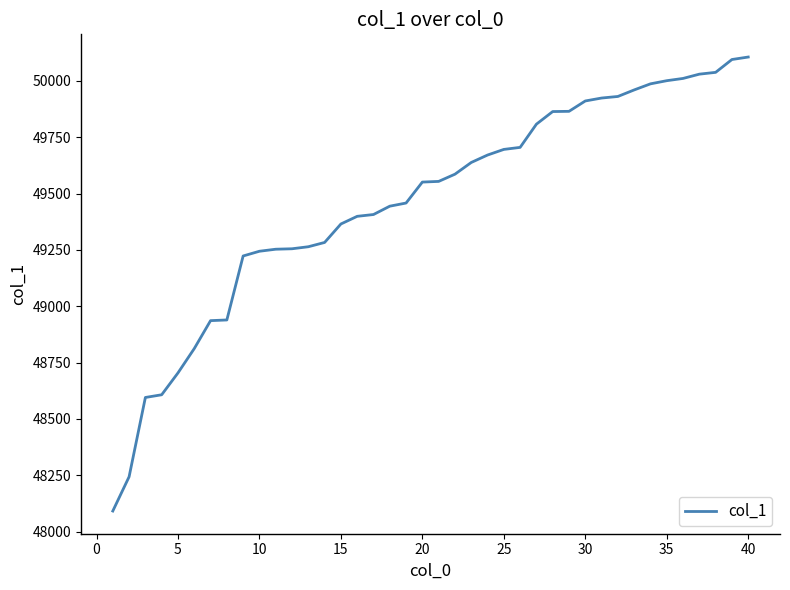

What is the difference between the maximum and minimum values?

2015